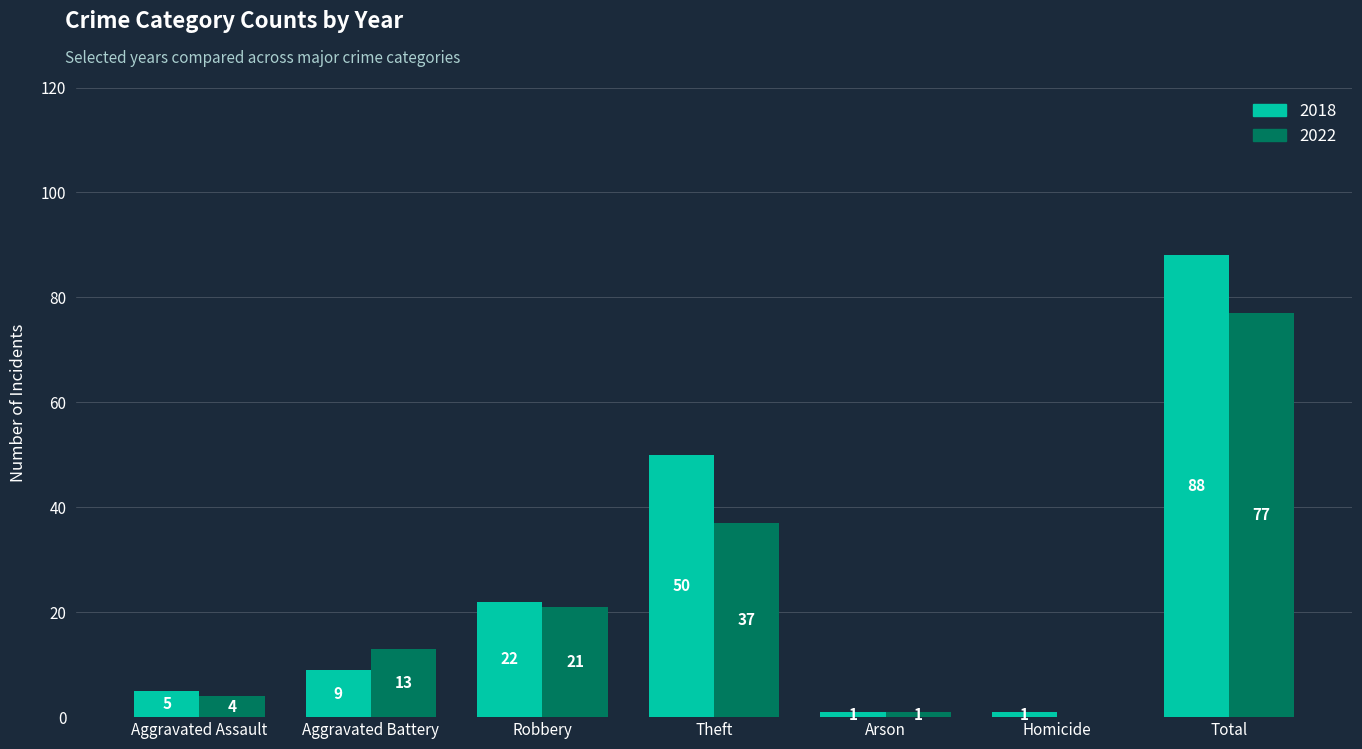

Reading left to right, transcribe all the data shown in this chart.

2018: Aggravated Assault=5	Aggravated Battery=9	Robbery=22	Theft=50	Arson=1	Homicide=1	Total=88
2022: Aggravated Assault=4	Aggravated Battery=13	Robbery=21	Theft=37	Arson=1	Homicide=0	Total=77